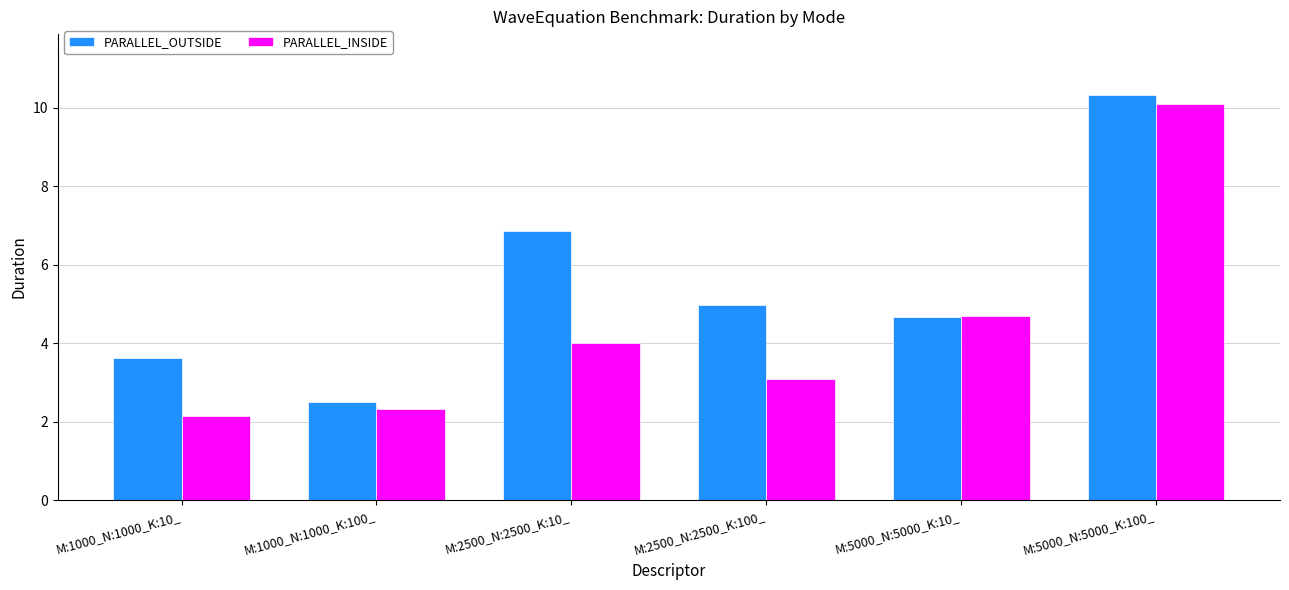

Between M:1000_N:1000_K:10_ and M:5000_N:5000_K:100_, which series saw the biggest shift?

PARALLEL_INSIDE